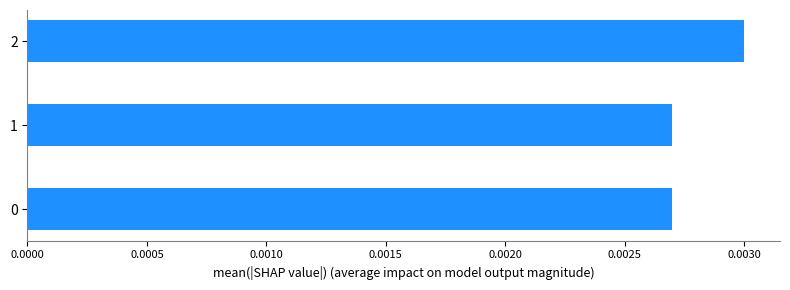

Count the values in the range 0 to 1.

3